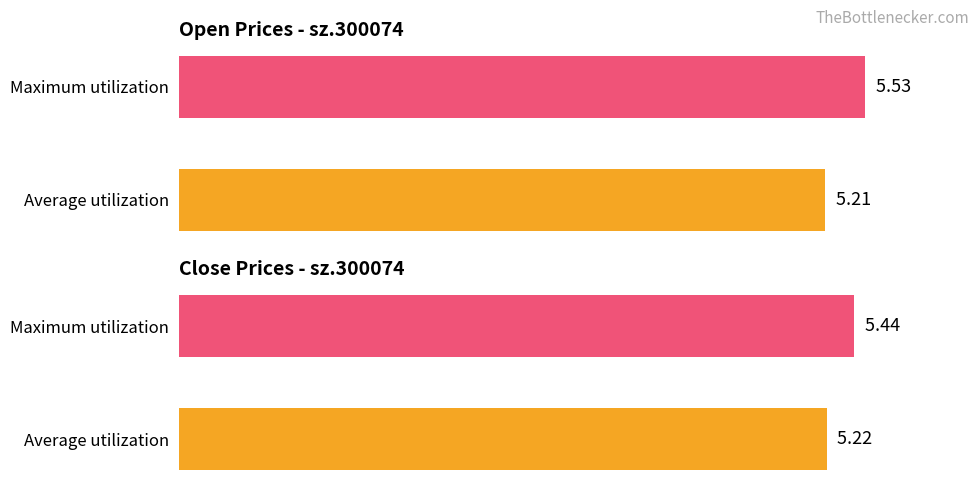

How many categories are shown in the chart?

2